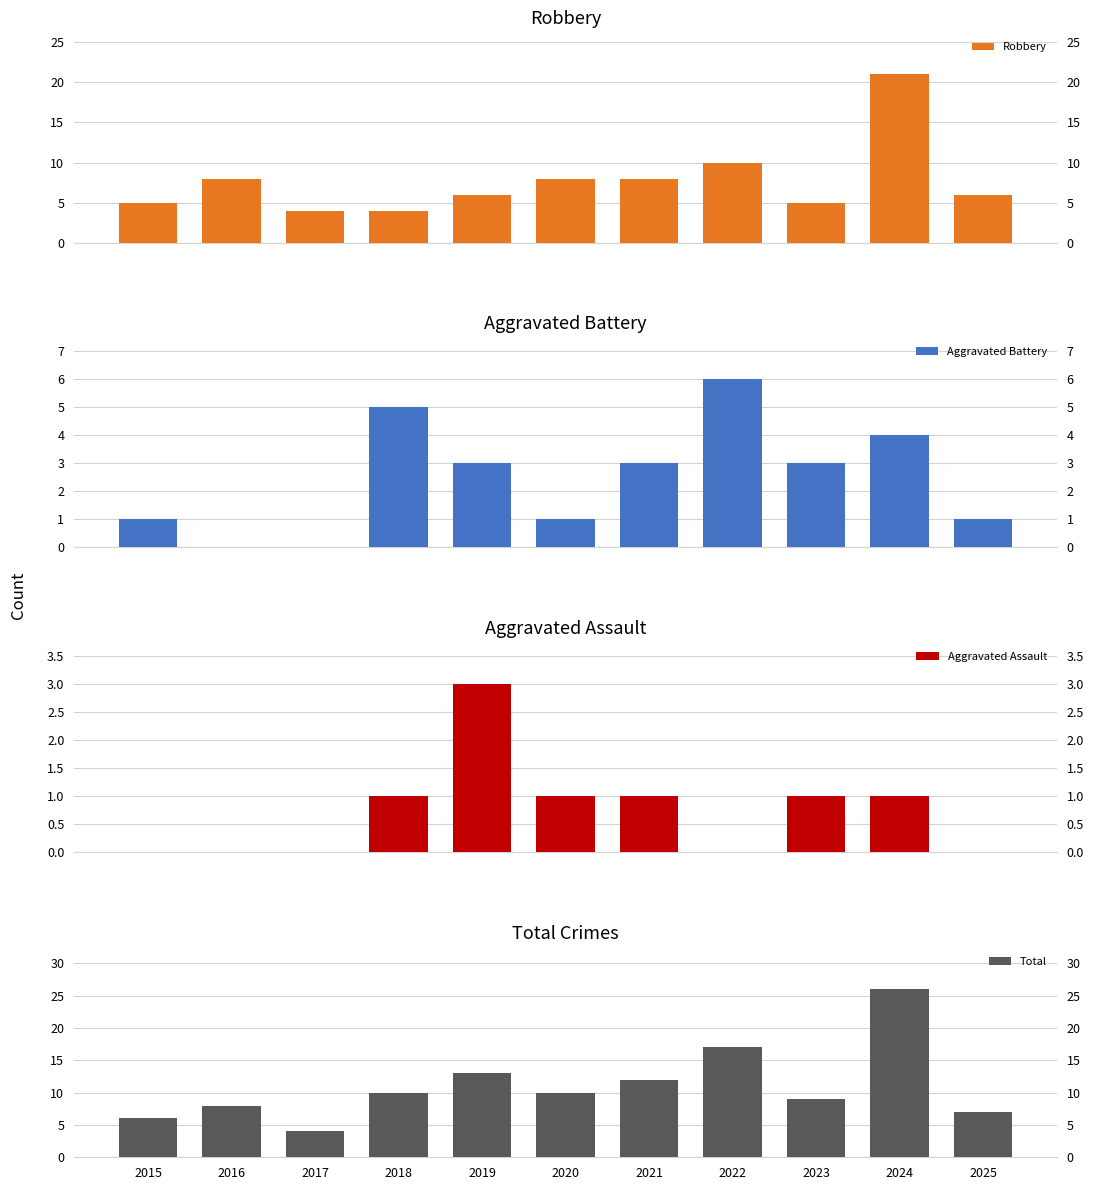

Reading left to right, what are all the values shown in this chart?

Robbery: 2015=5	2016=8	2017=4	2018=4	2019=6	2020=8	2021=8	2022=10	2023=5	2024=21	2025=6
Aggravated Battery: 2015=1	2016=0	2017=0	2018=5	2019=3	2020=1	2021=3	2022=6	2023=3	2024=4	2025=1
Aggravated Assault: 2015=0	2016=0	2017=0	2018=1	2019=3	2020=1	2021=1	2022=0	2023=1	2024=1	2025=0
Total: 2015=6	2016=8	2017=4	2018=10	2019=13	2020=10	2021=12	2022=17	2023=9	2024=26	2025=7